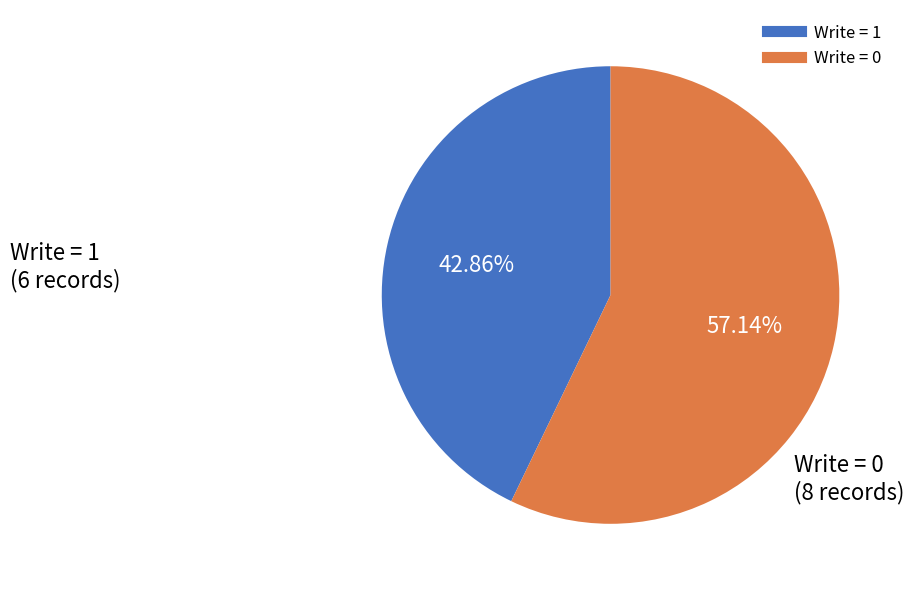

Is there a majority slice in this chart?

Yes